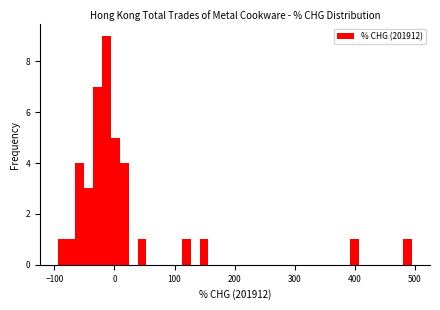

Read against the x-axis, roughly where is the centre of the tallest bar?

-10